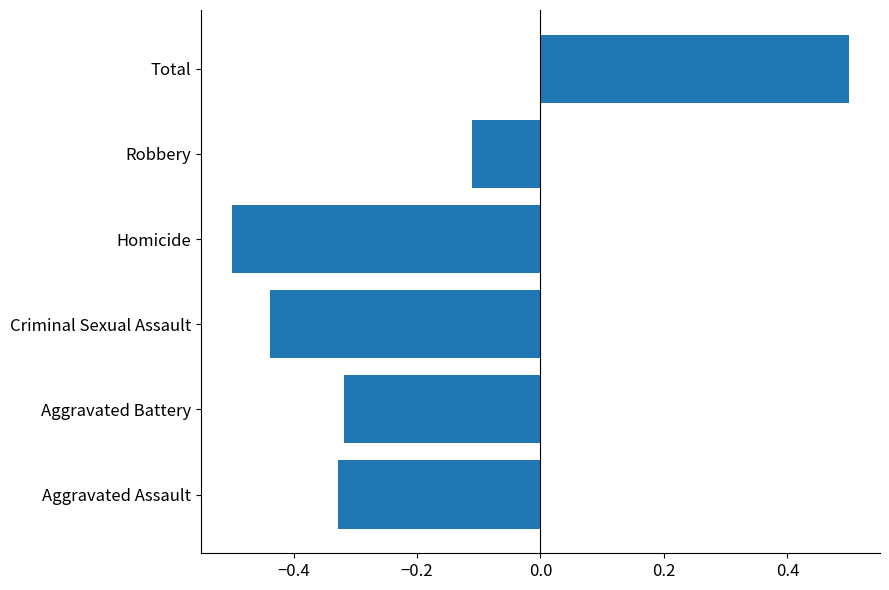

Rank the categories by value from highest to lowest.

Total, Robbery, Aggravated Battery, Aggravated Assault, Criminal Sexual Assault, Homicide